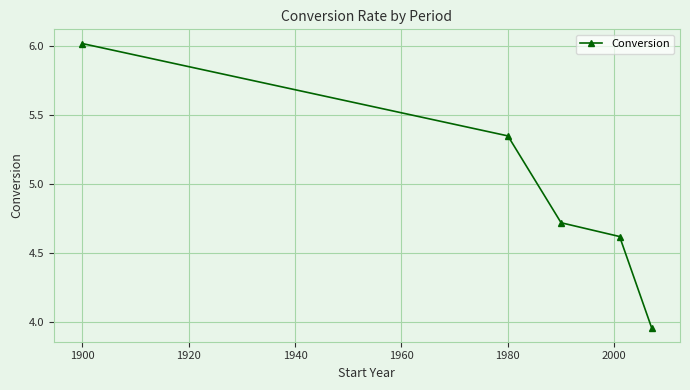

What is the value of the 1st point from the left?

6.0